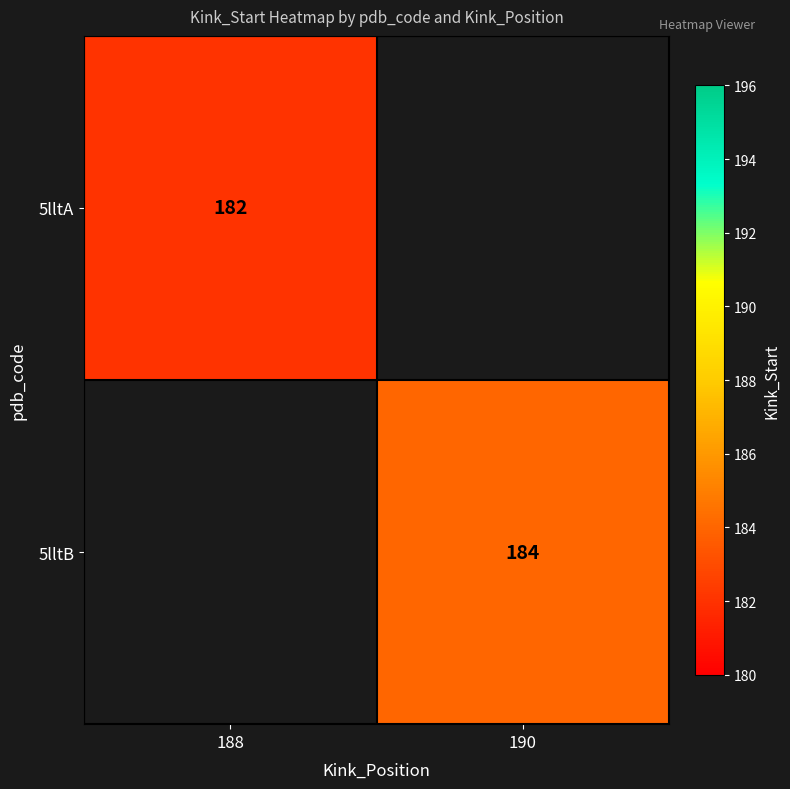

The 5lltA series shows 182 at 188. True or false?

True